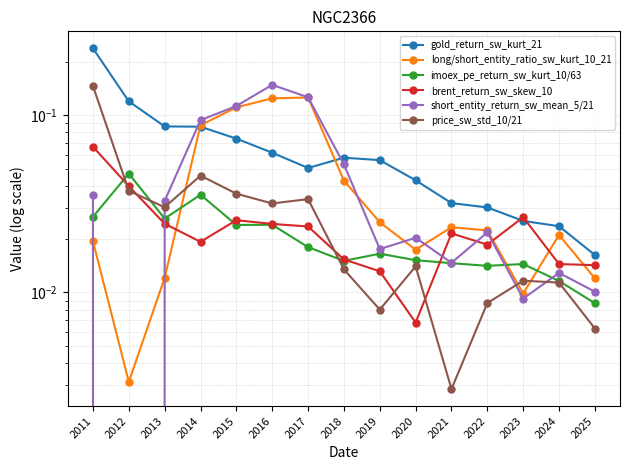

What is the sum of all long/short_entity_ratio_sw_kurt_10_21 values?

0.7